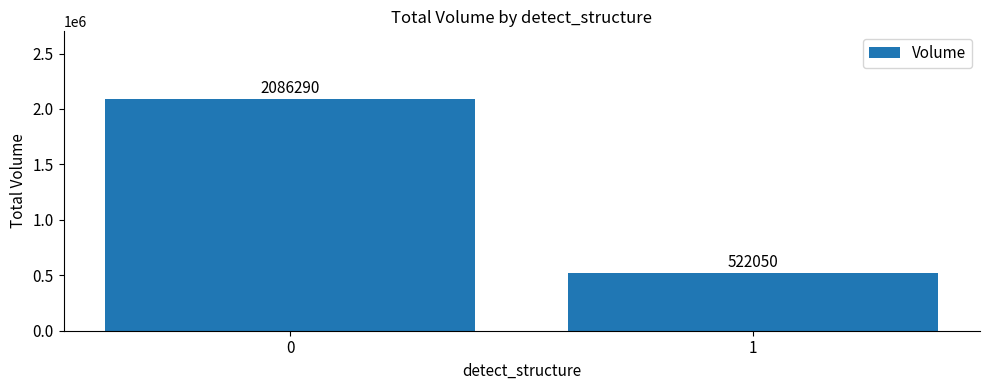

List the labels in order of value, largest first.

0, 1